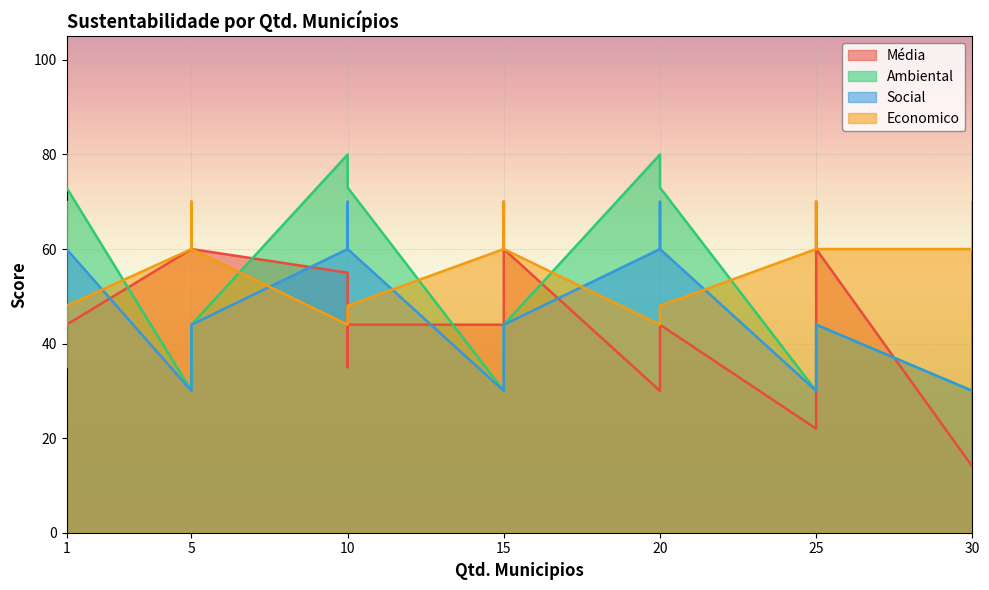

Where is the first local minimum for Social?

5